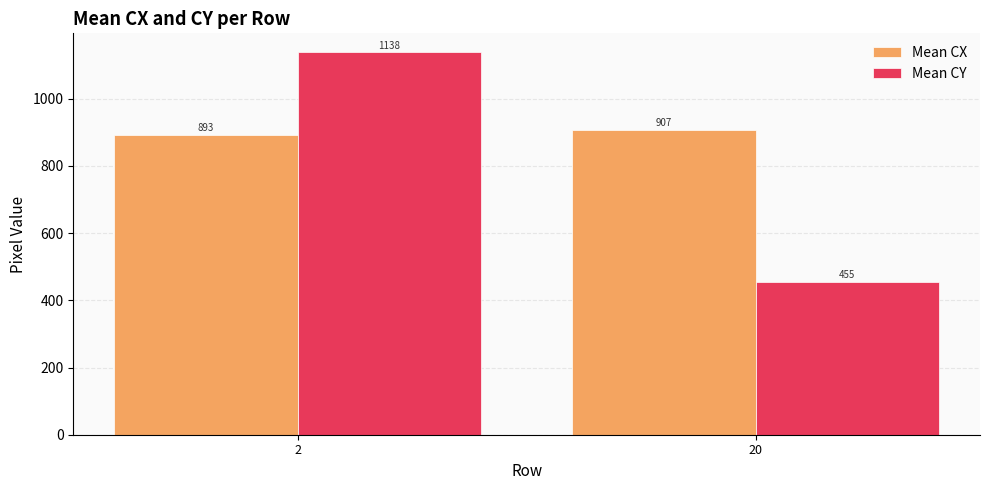

Which category has the lowest value across all series?

20